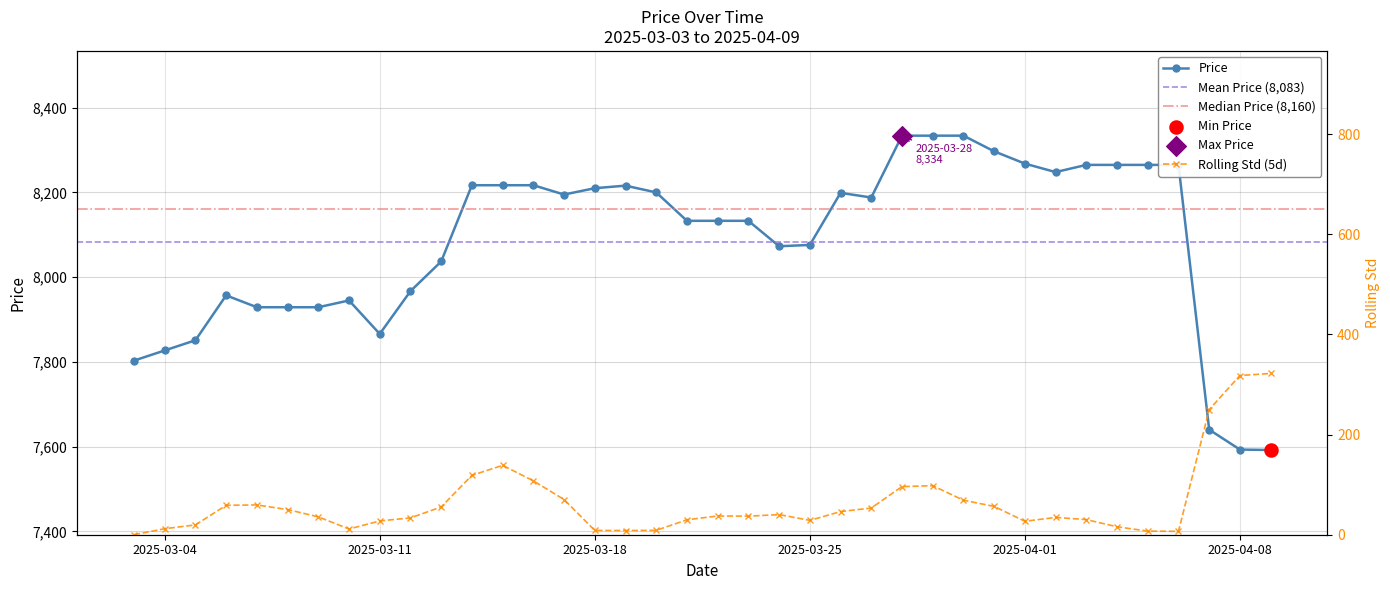

Which has a higher value, 2025-03-27 or 2025-03-26?

2025-03-26